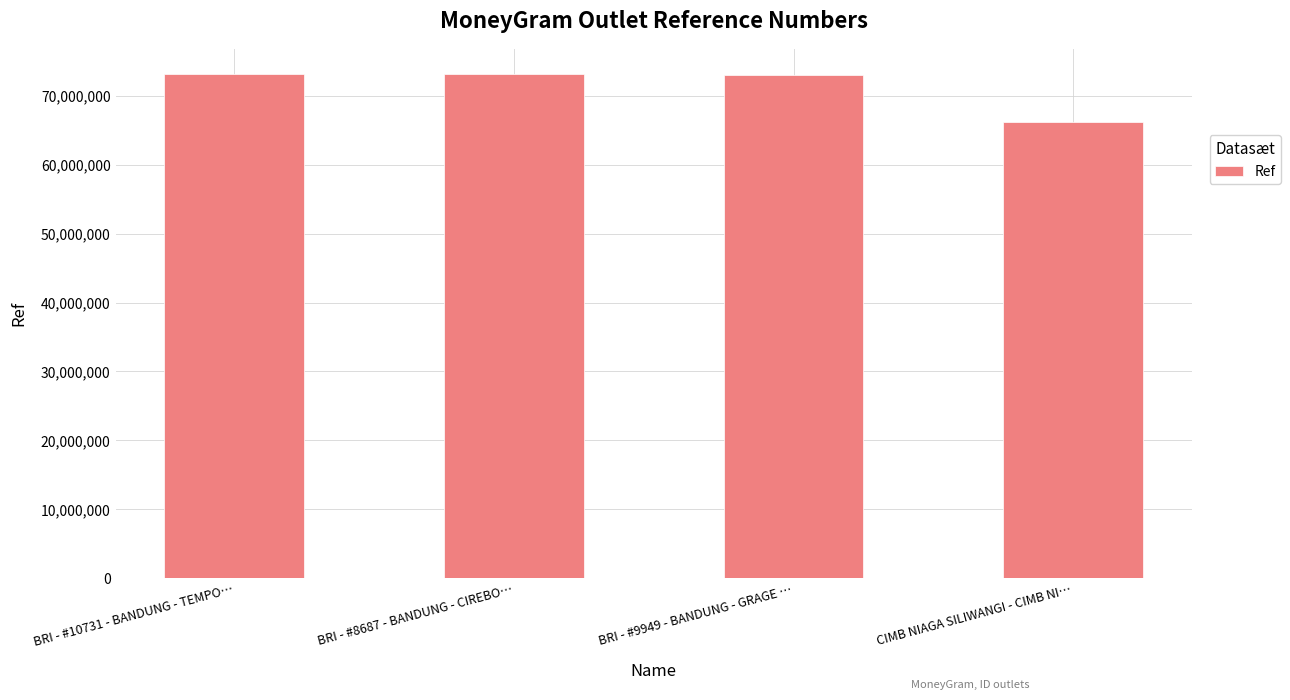

Read the value at BRI - #9949 - BANDUNG - GRAGE …, to the nearest 10.

73064250